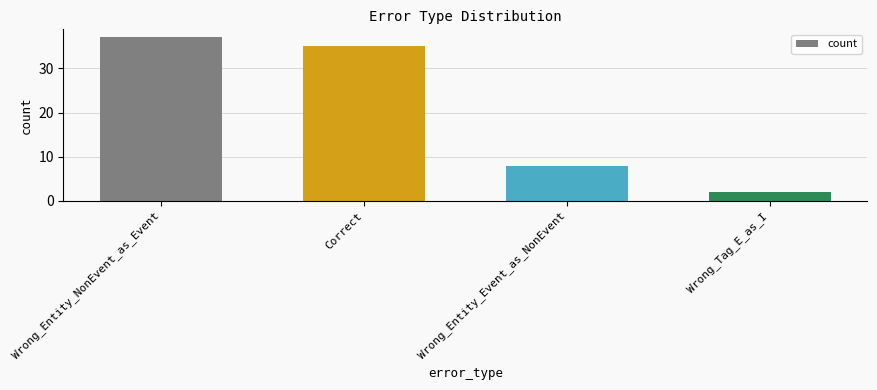

How many bars are there in total?

4